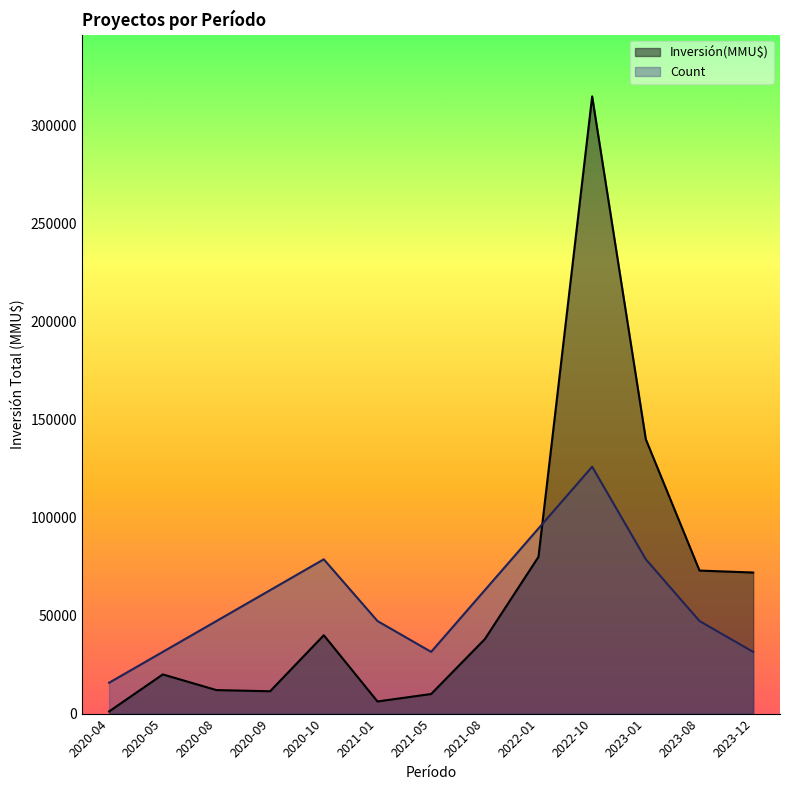

Reading left to right, extract all data points from this chart.

Count: 2020-04=15750	2020-05=31500	2020-08=47250	2020-09=63000	2020-10=78750	2021-01=47250	2021-05=31500	2021-08=63000	2022-01=94500	2022-10=126000	2023-01=78750	2023-08=47250	2023-12=31500
Inversión(MMU$): 2020-04=1104	2020-05=20000	2020-08=12000	2020-09=11400	2020-10=40000	2021-01=6200	2021-05=10000	2021-08=38000	2022-01=80000	2022-10=315000	2023-01=140000	2023-08=73000	2023-12=72000